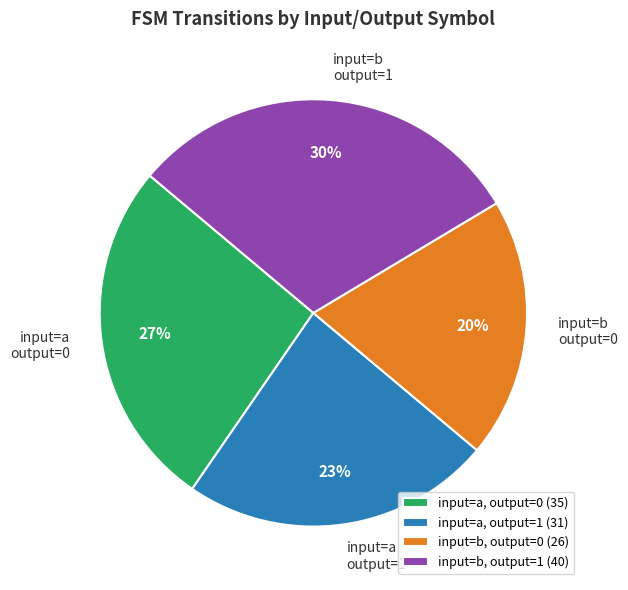

Combined, do input=a output=1 and input=b output=0 account for over 50%?

No